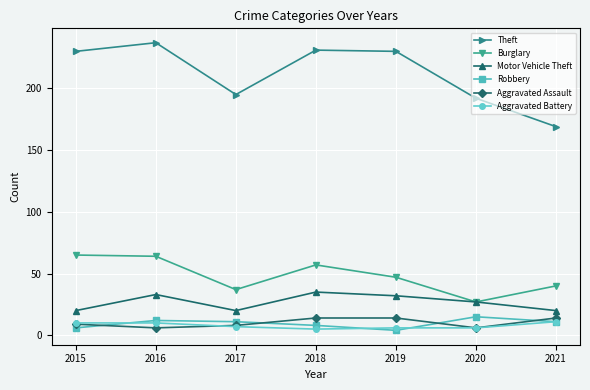

Which series has the largest range (max minus min)?

Theft